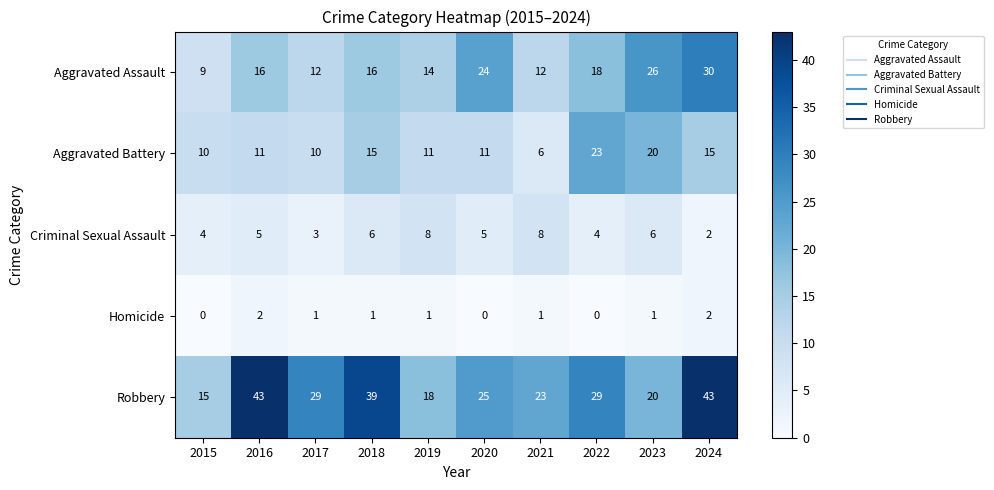

At which category is the sum across all series the highest?

2024